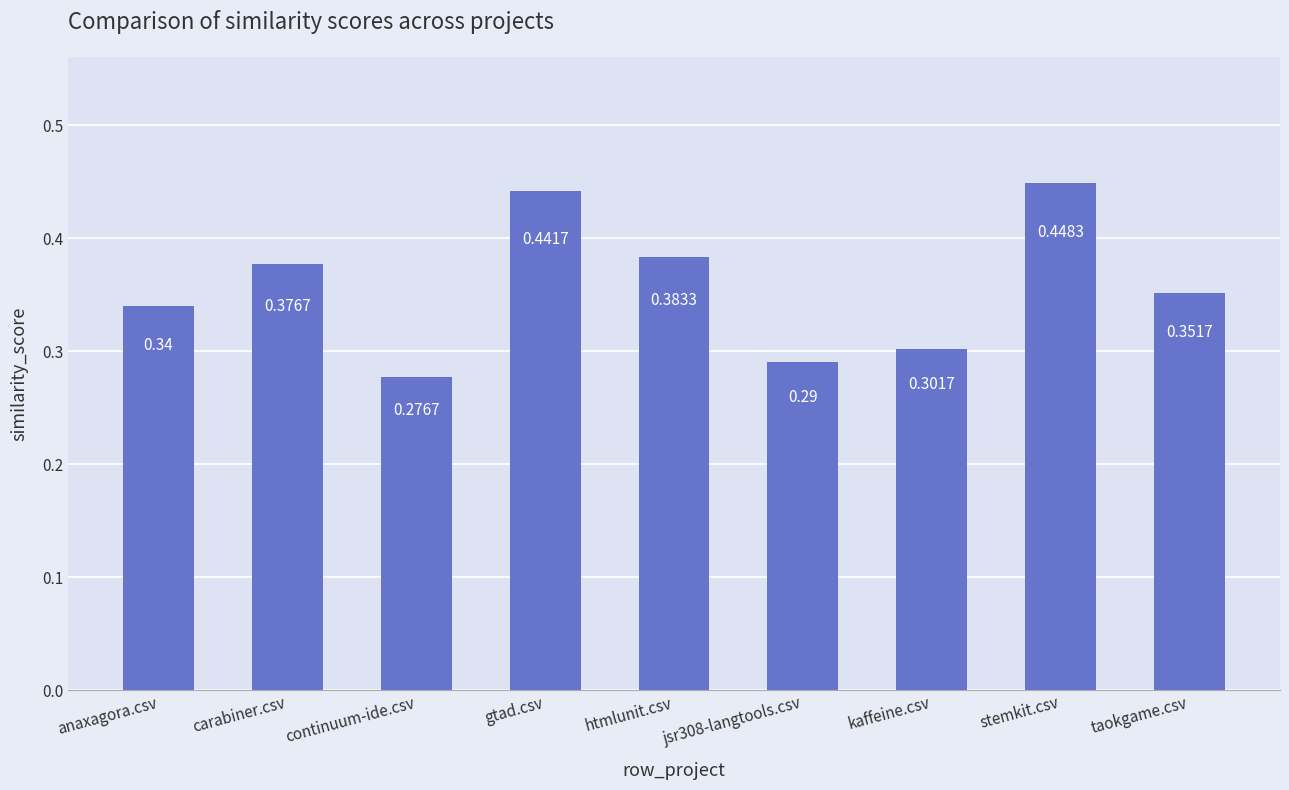

Which category has the highest value across all series?

stemkit.csv